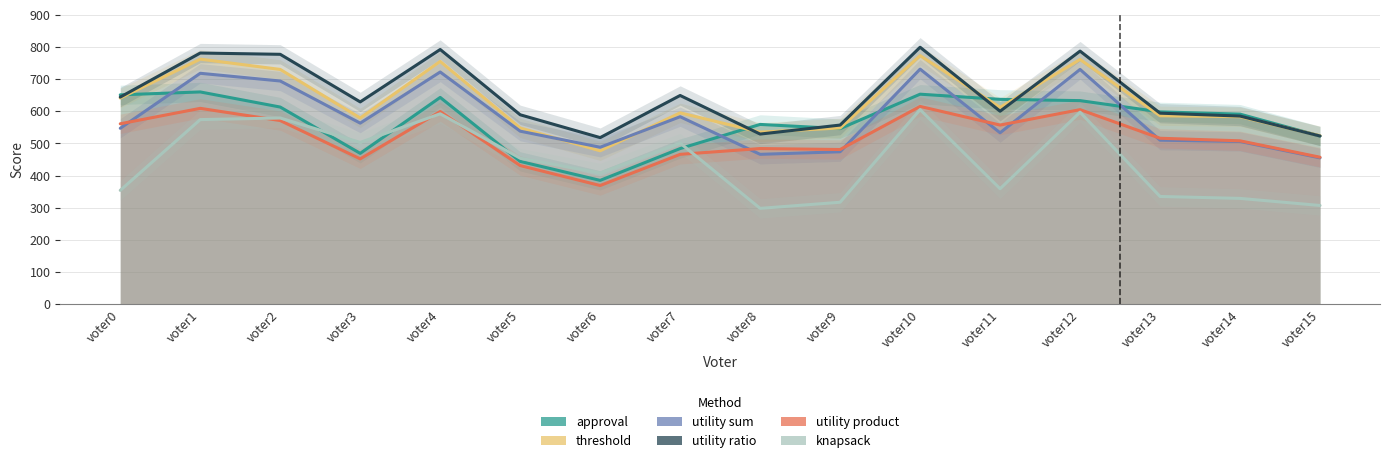

Reading right to left, list all the values displayed in this chart.

approval: 523	591	598	633	637	653	546	559	484	385	444	643	469	613	660	651
threshold: 524	583	586	761	612	773	548	535	595	477	548	755	579	730	762	641
utility sum: 455	506	510	730	533	731	474	466	583	488	538	722	563	694	718	547
utility ratio: 523	585	594	787	600	799	557	529	649	518	589	792	629	777	781	644
utility product: 457	508	516	605	557	615	481	484	466	369	431	599	452	571	609	561
knapsack: 307	329	335	597	359	605	317	298	501	408	454	592	503	579	574	354